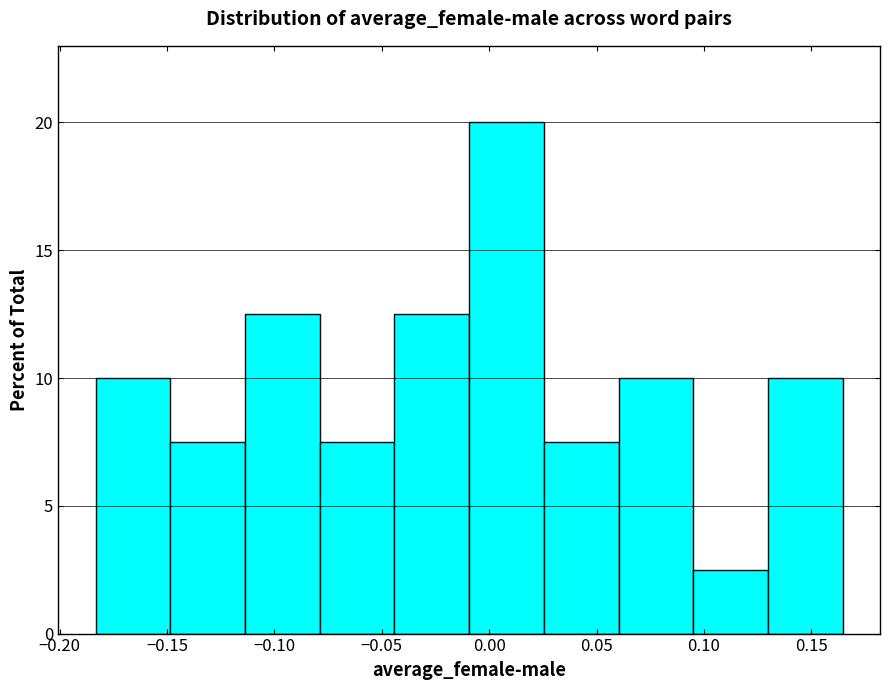

Reading left to right, transcribe this chart: for each bar, give the range it covers on the x-axis and its height. Neither the bar edges nor the heights are printed on the chart, so give them approximately, as read against the axes.

-0.185 to -0.150: 10.0
-0.150 to -0.115: 7.5
-0.115 to -0.080: 12.5
-0.080 to -0.045: 7.5
-0.045 to -0.010: 12.5
-0.010 to 0.025: 20.0
0.025 to 0.060: 7.5
0.060 to 0.095: 10.0
0.095 to 0.130: 2.5
0.130 to 0.165: 10.0